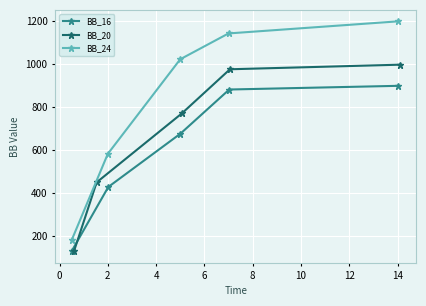

What is the value of the BB_20 point at the 2nd from the left?

448.7